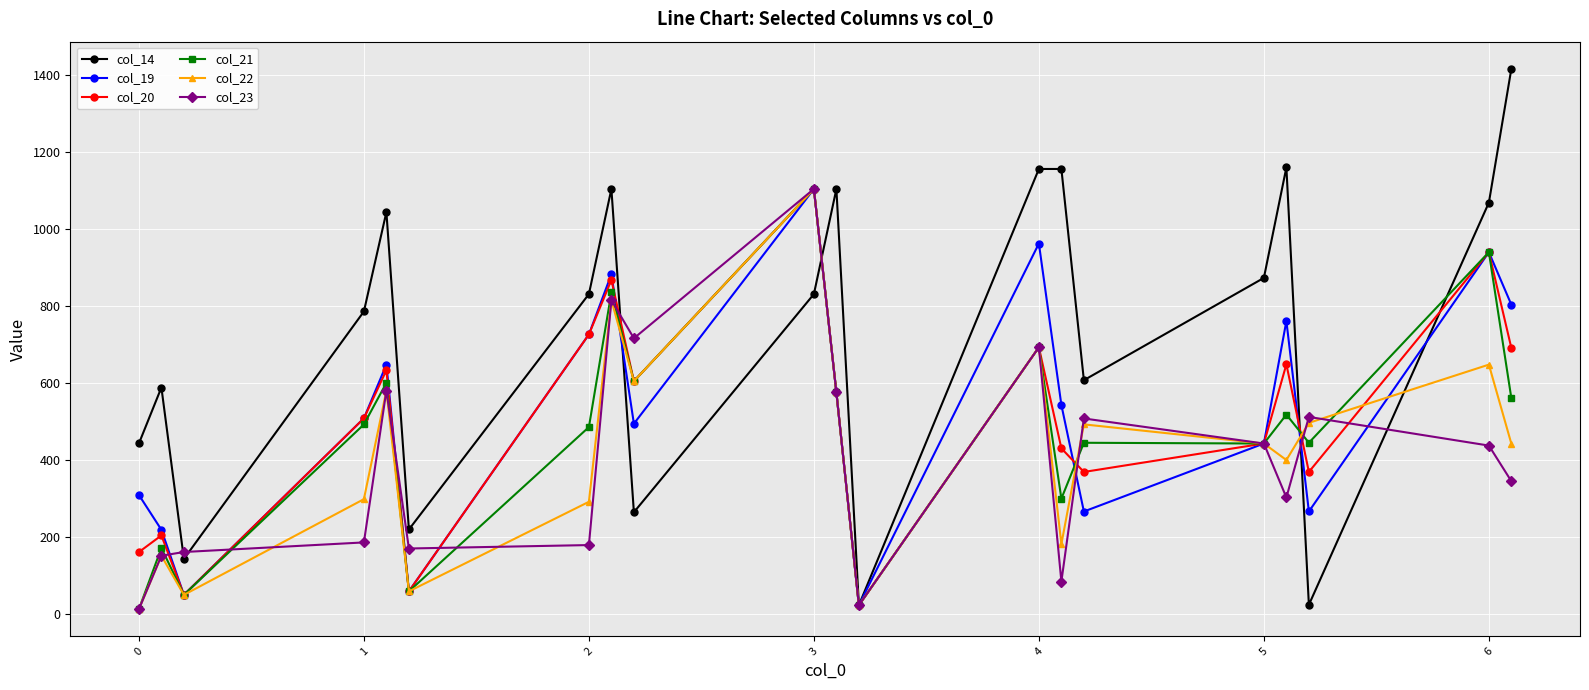

Which series has the widest spread of values?

col_14